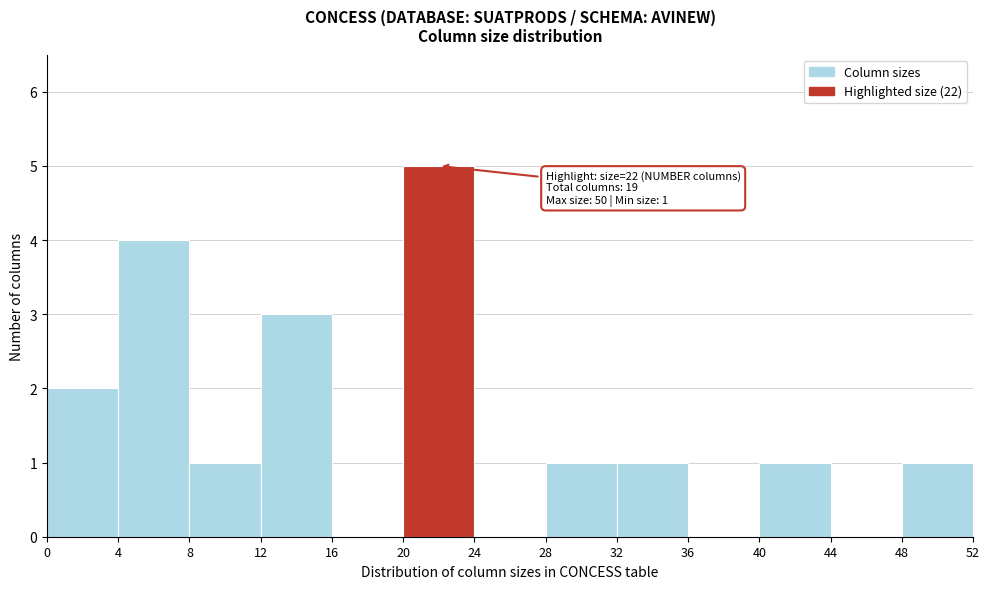

Over which range of the x-axis is the bar tallest?

20 to 24